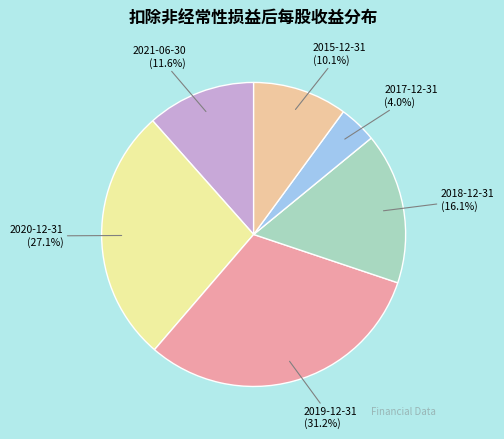

What portion of the pie excludes 2018-12-31?

83.9%